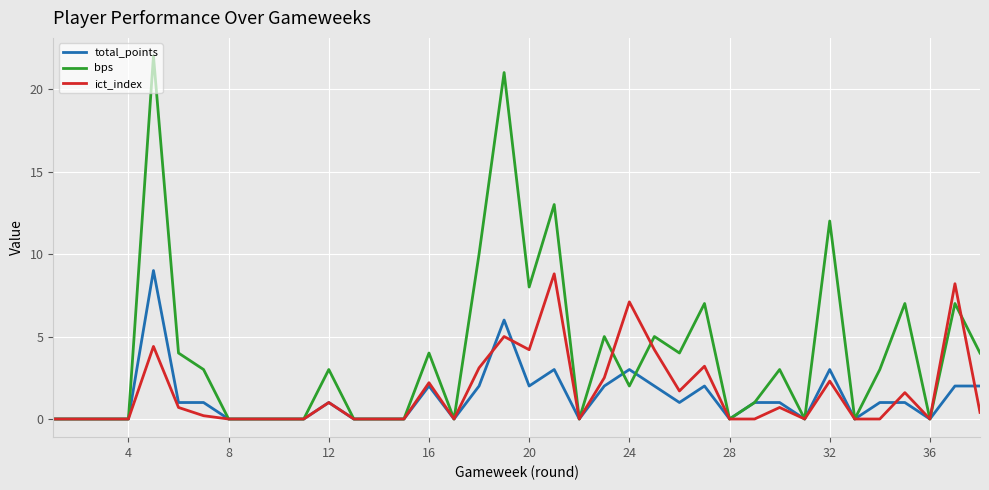

Which series has the widest spread of values?

bps